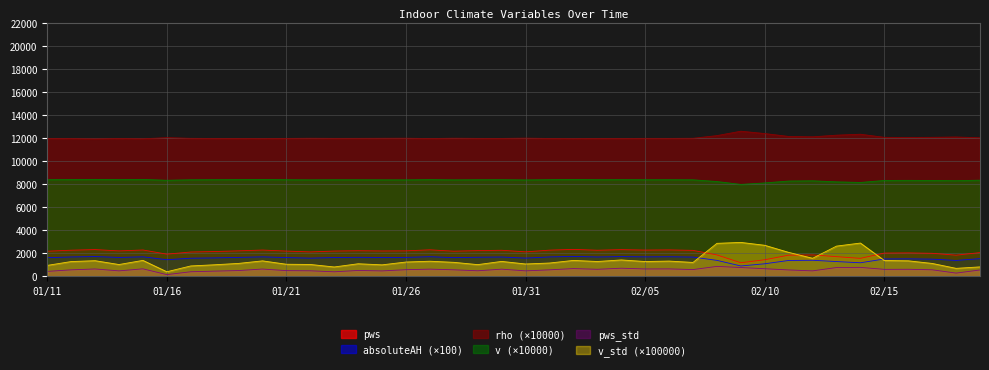

What is the highest value of the pws series?

2321.2